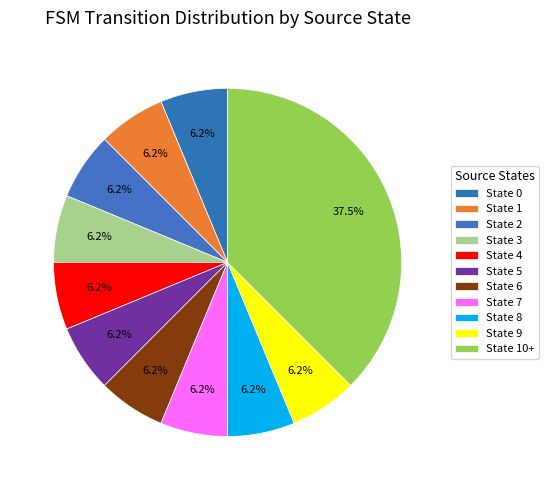

Is there any slice that represents more than half of the pie?

No